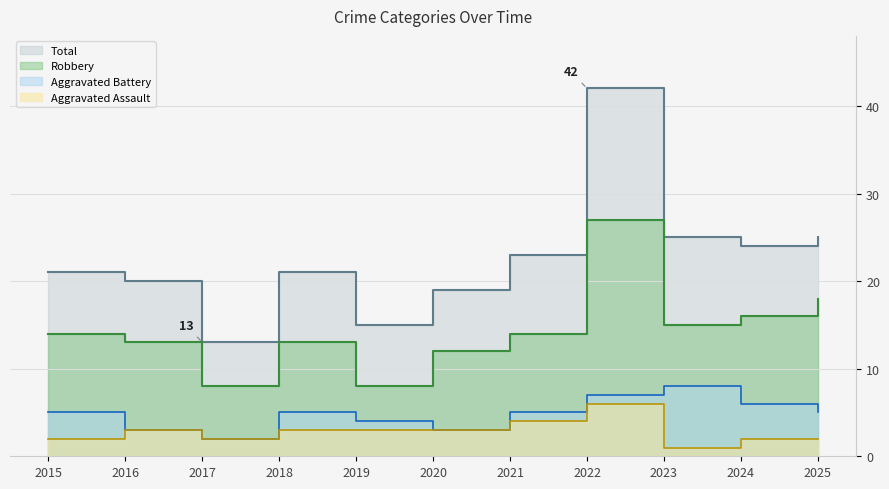

Is it true that Robbery equals 12 at 2017?

False